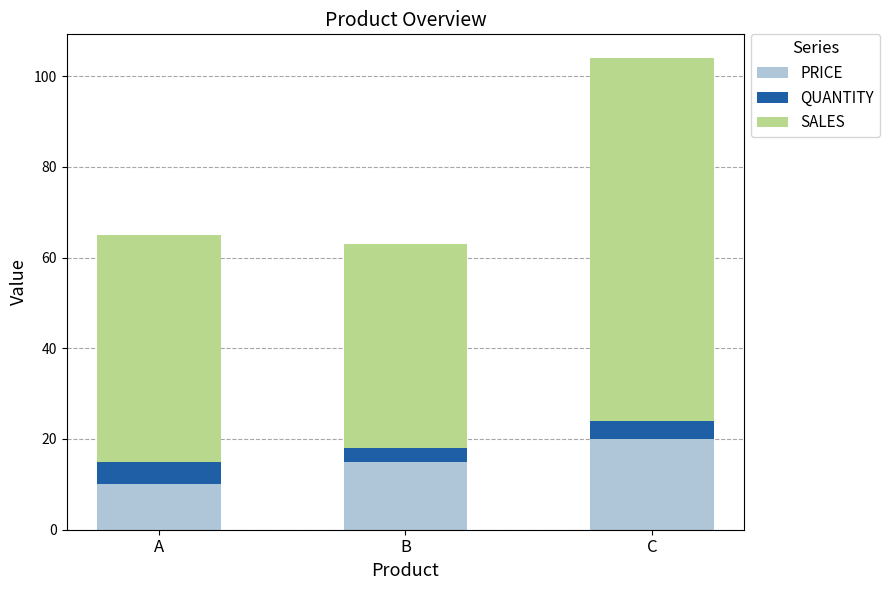

Reading left to right, what are the values for PRICE?

10	15	20